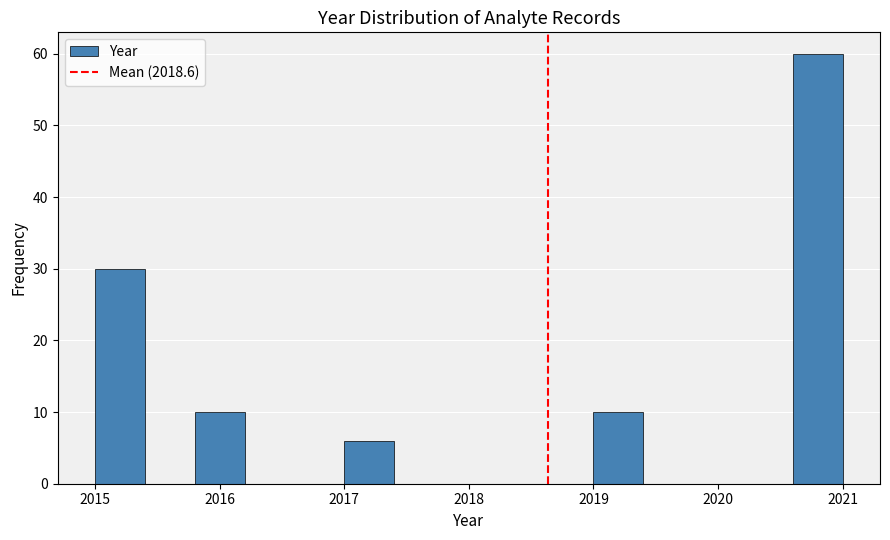

Which range on the x-axis has the tallest bar?

2020.6 to 2021.0